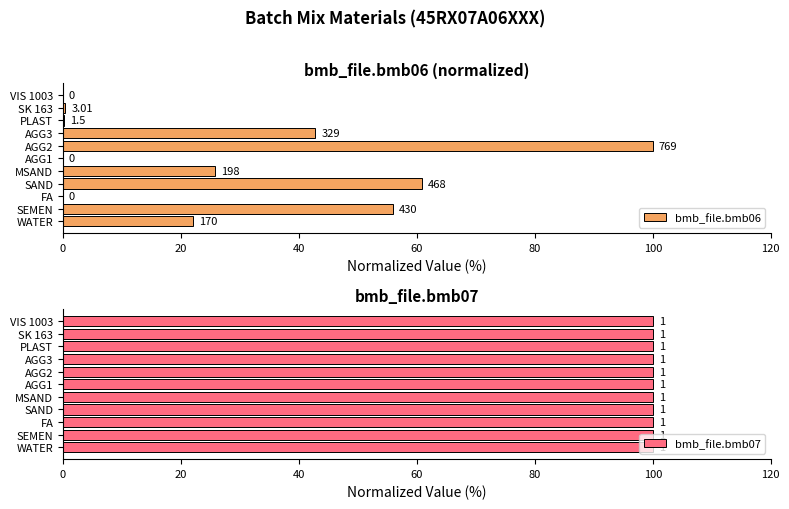

Is the value of bmb_file.bmb07 at 120 greater than the value of bmb_file.bmb06 at 80?

No